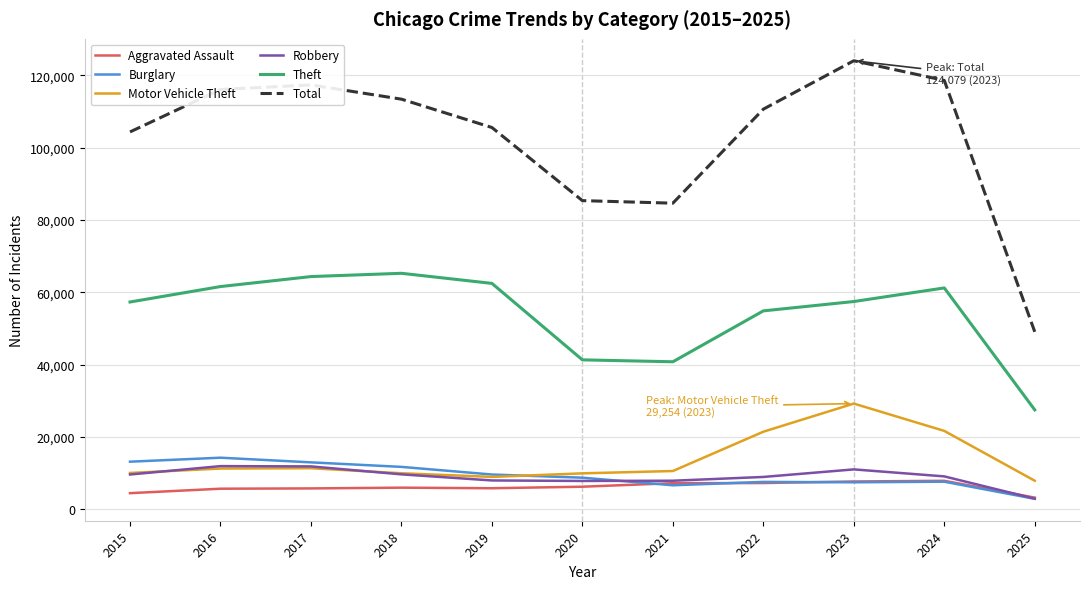

True or false: Motor Vehicle Theft and Burglary cross at least once.

True